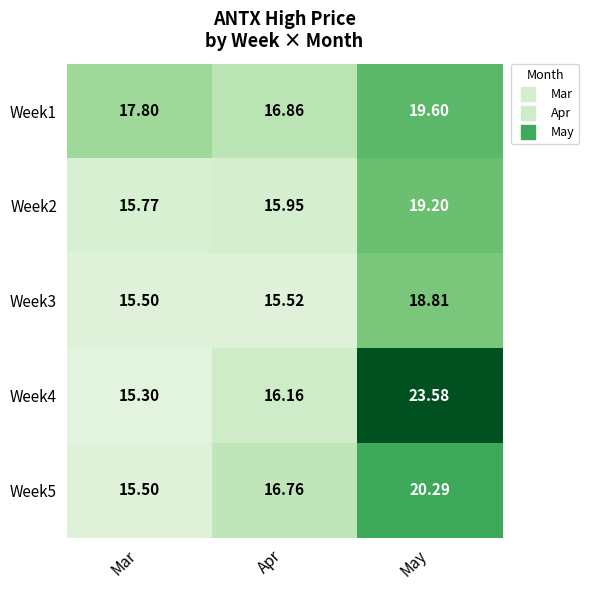

Between Apr and May, which series saw the biggest shift?

Week4